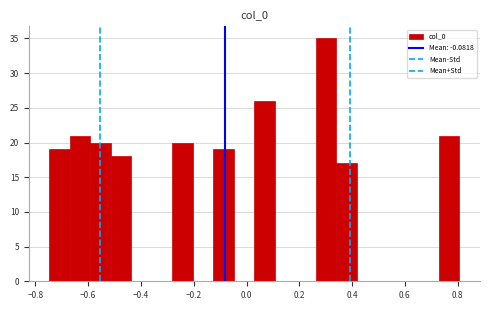

Around what value on the x-axis is the tallest bar? Give the approximate position of its centre, as read against the axis.

0.30